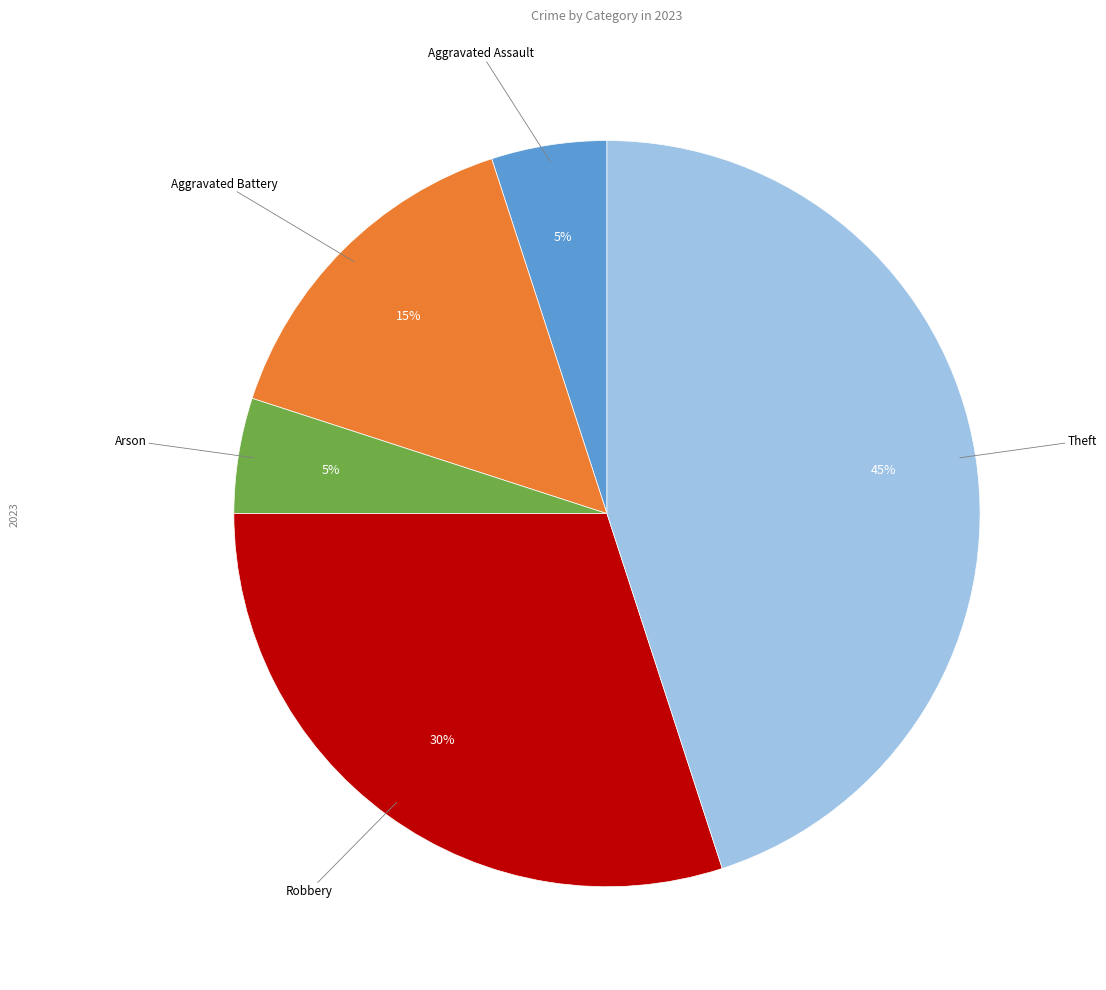

Is there any slice that represents more than half of the pie?

No